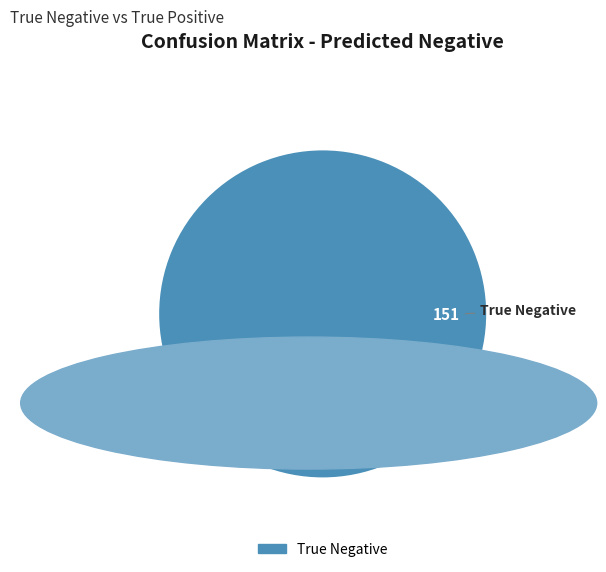

Is there a majority slice in this chart?

Yes